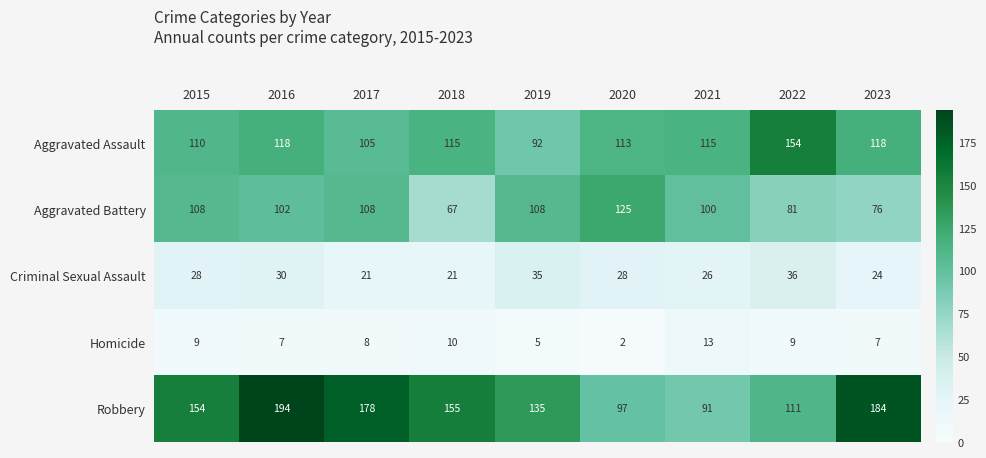

At 2017, list the series in order from smallest to largest.

Homicide, Criminal Sexual Assault, Aggravated Assault, Aggravated Battery, Robbery